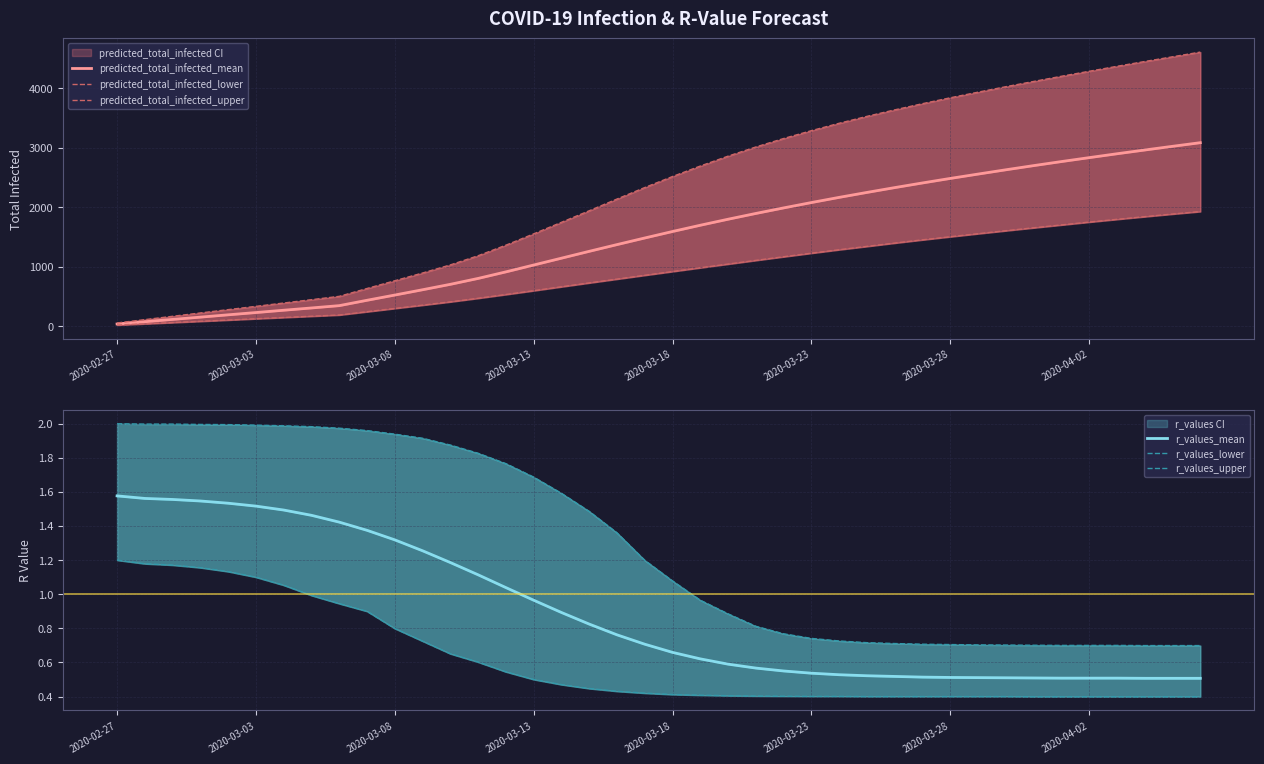

Rank the categories by predicted_total_infected_mean value from lowest to highest.

2020-02-27, 2020-03-03, 2020-03-08, 2020-03-13, 2020-03-18, 2020-03-23, 2020-03-28, 2020-04-02, 8, 9, 10, 11, 12, 13, 14, 15, 16, 17, 18, 19, 20, 21, 22, 23, 24, 25, 26, 27, 28, 29, 30, 31, 32, 33, 34, 35, 36, 37, 38, 39